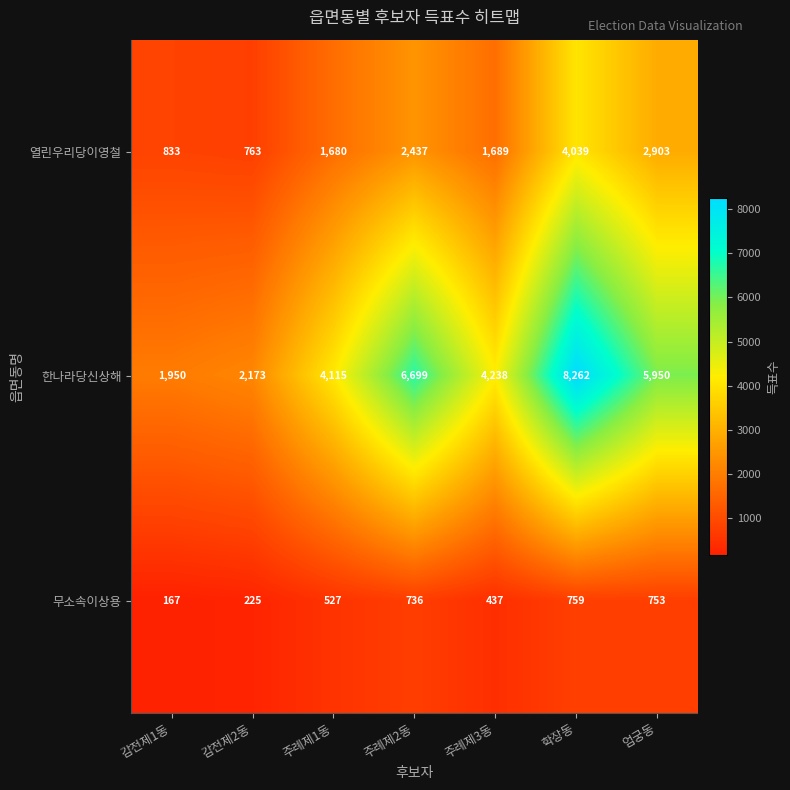

Count the number of categories in the chart.

7